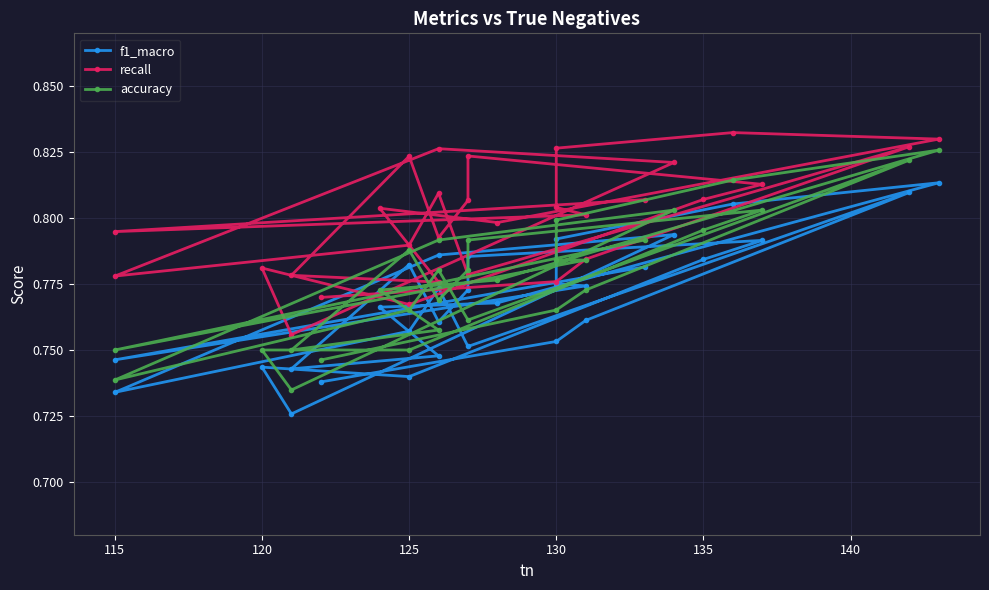

The value of recall at 125 is 0.4. True or false?

False